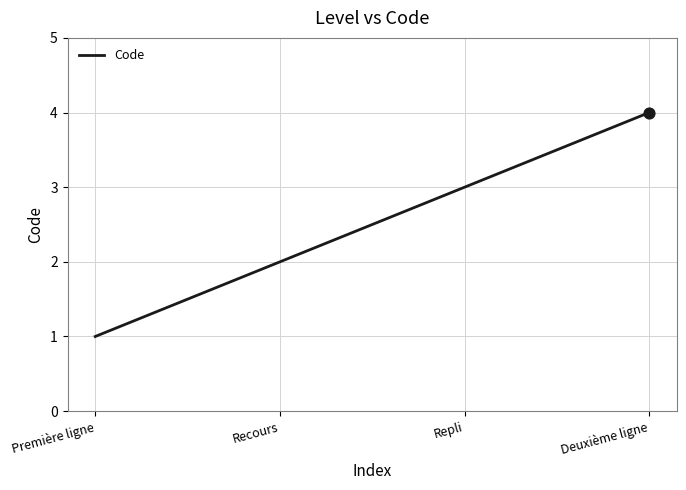

Which has a higher value, Repli or Deuxième ligne?

Deuxième ligne